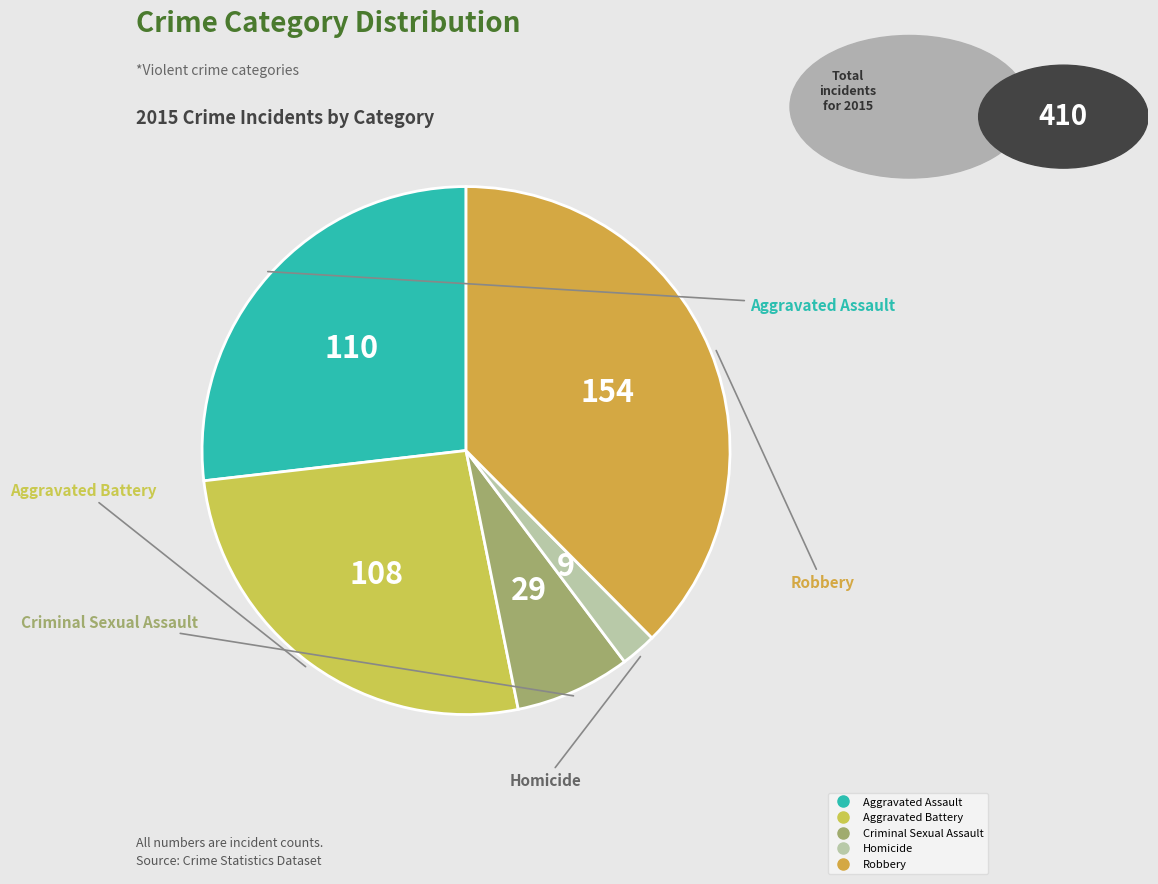

How many segments does this pie chart have?

5